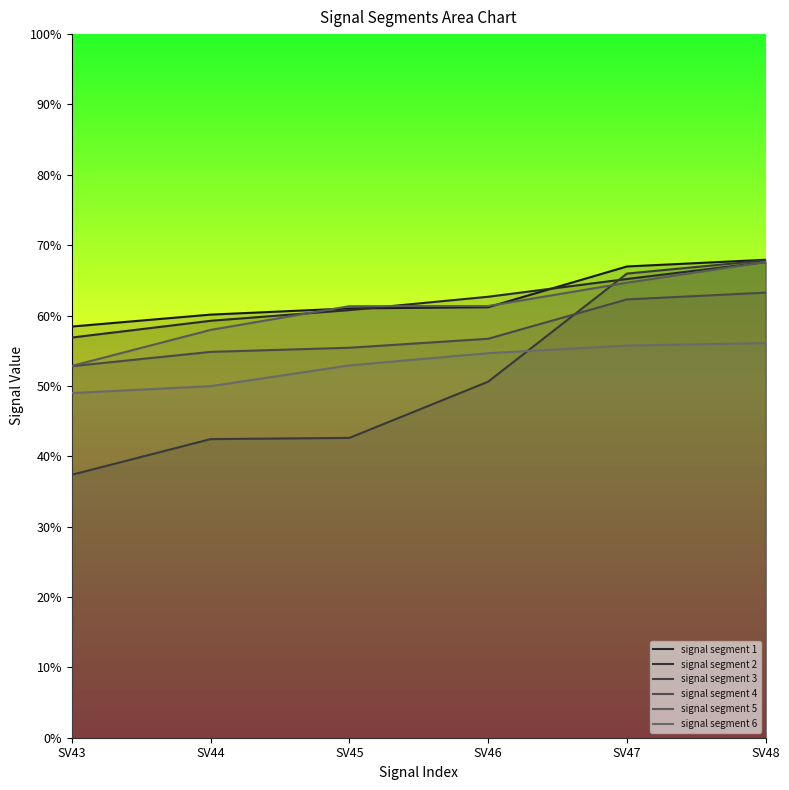

Read the signal segment 3 value at SV44.

0.4